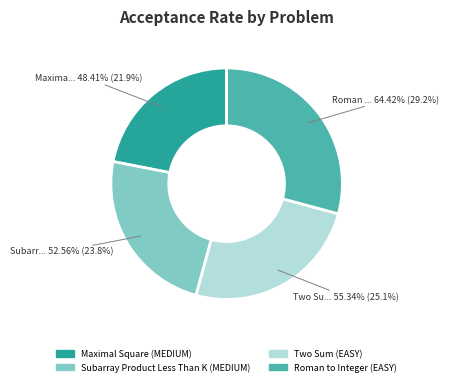

How many slices are in this pie chart?

4